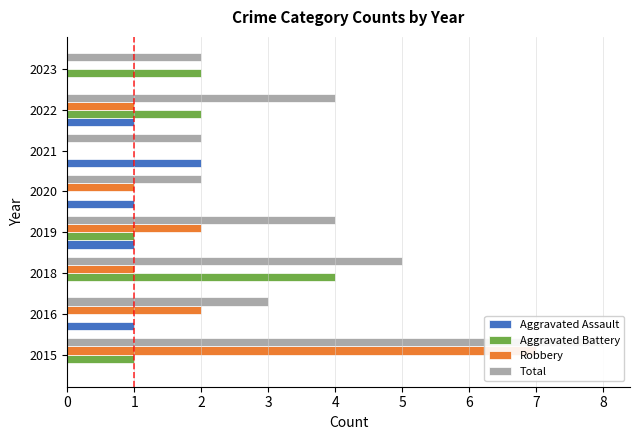

What is the value of the Total bar at the 7th from the left?

4